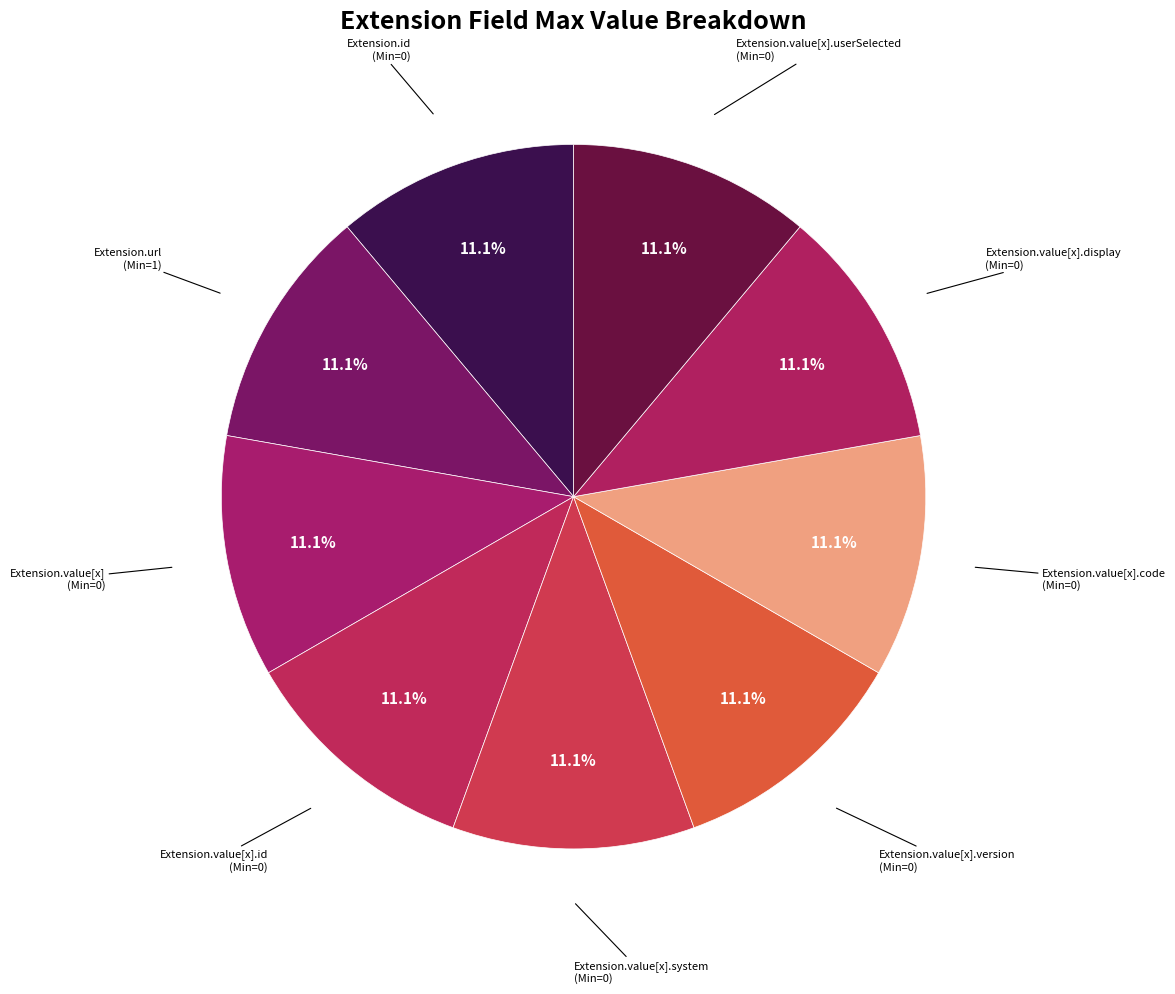

How many slices are in this pie chart?

9